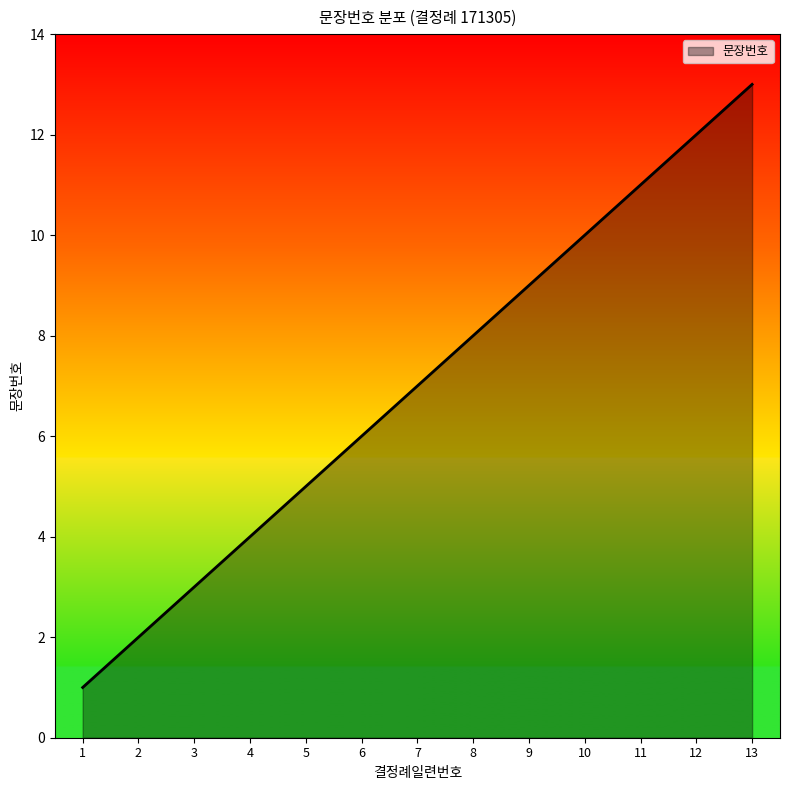

Reading left to right, list all the values displayed in this chart.

1=1	2=2	3=3	4=4	5=5	6=6	7=7	8=8	9=9	10=10	11=11	12=12	13=13